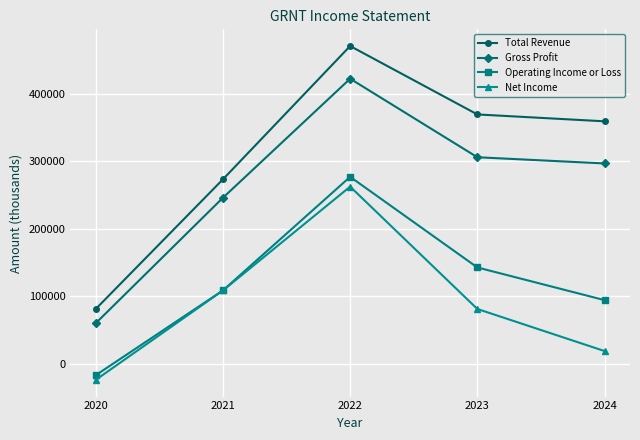

What is the maximum value for Net Income?

262300